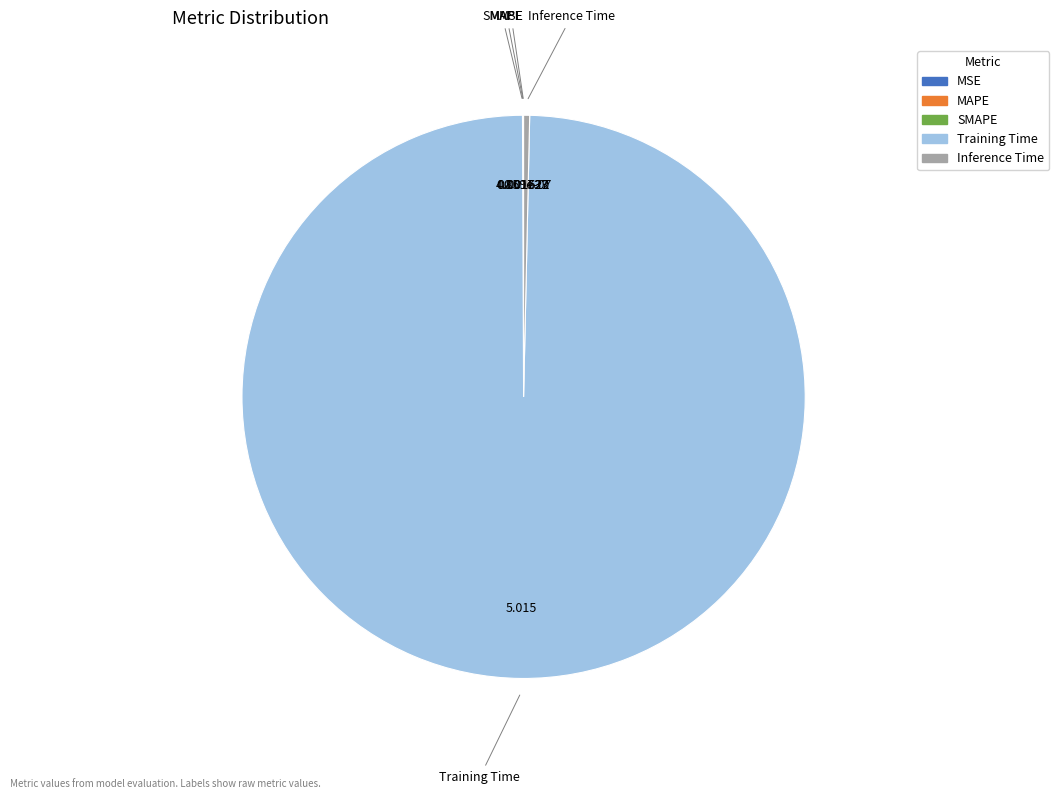

Does Training Time account for over 50% of the chart?

Yes